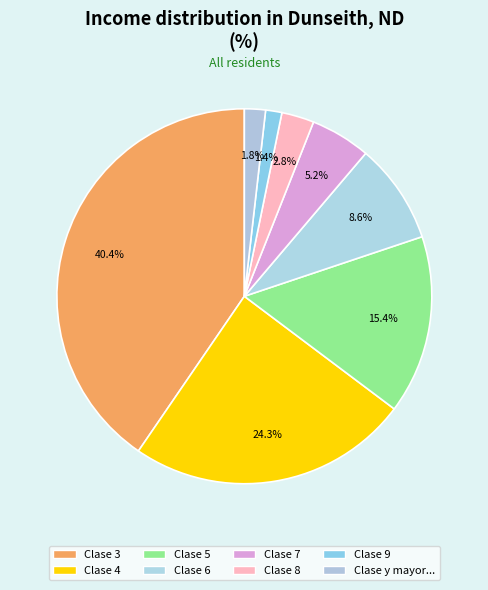

What is the smallest slice in the pie chart?

9